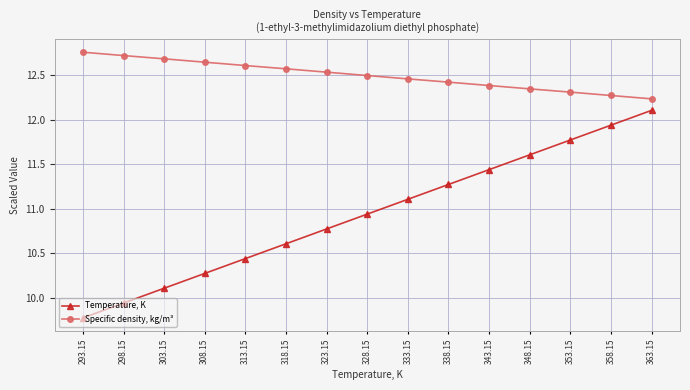

What is the sum of the Temperature, K values at 338.15 and 308.15?

21.5